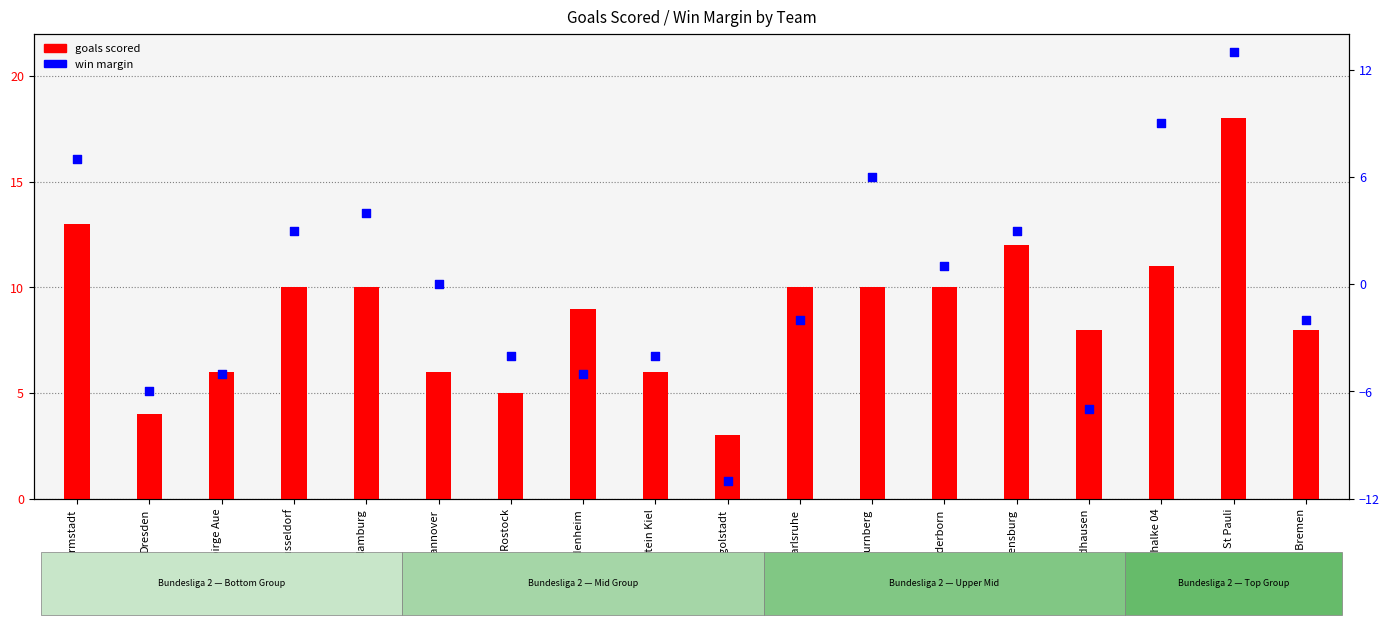

Is the value of win margin at Hansa Rostock greater than the value of goals scored at Werder Bremen?

No